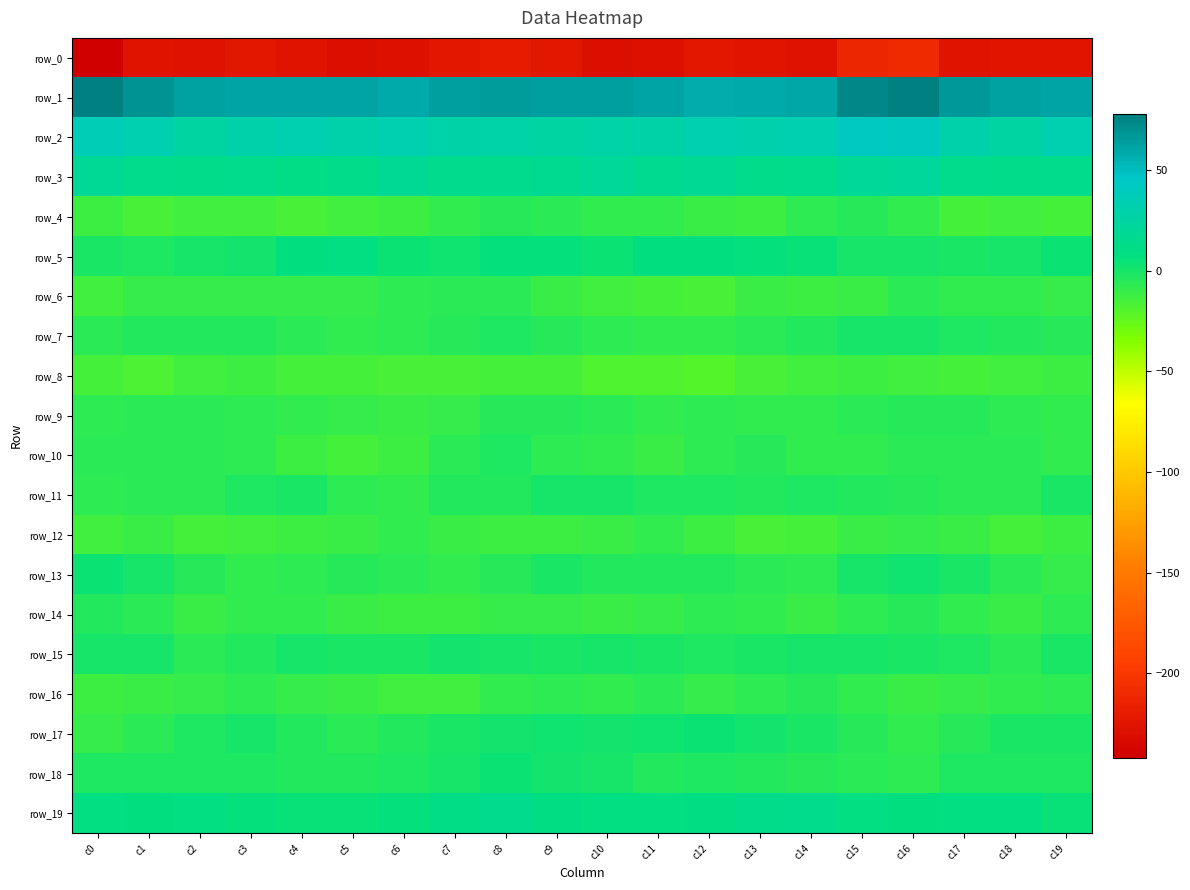

Which has a higher value, c16 or c14?

c16